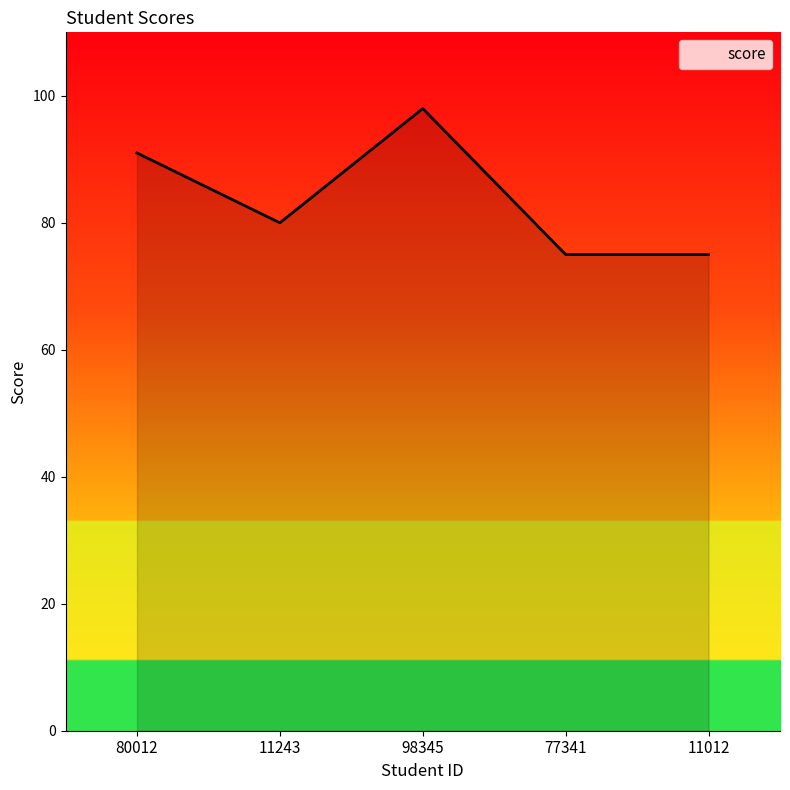

True or false: the data shows 53 at 80012.

False